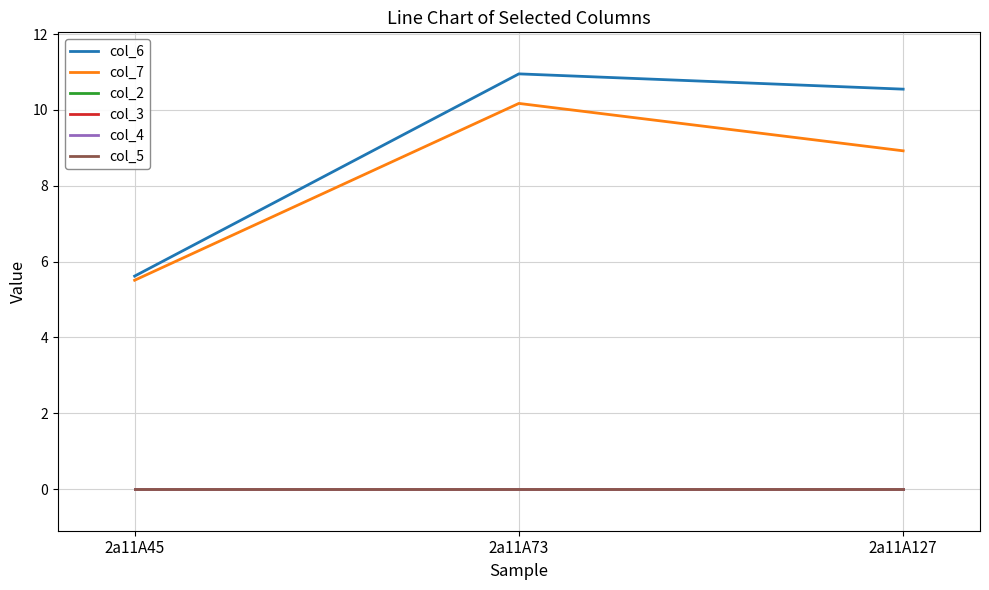

Is this an area chart (filled region under the line)?

No